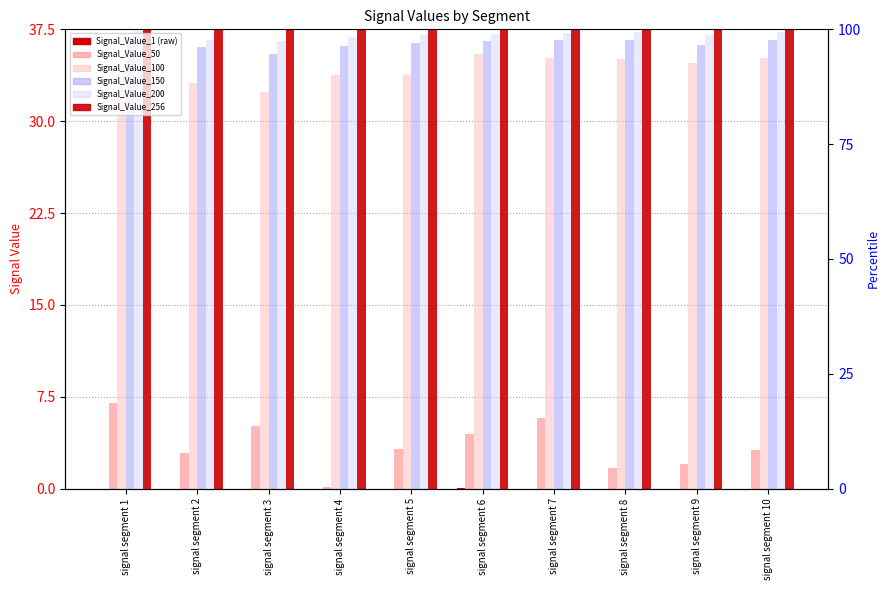

The value of Signal_Value_100 at signal segment 1 is 33.9. True or false?

True